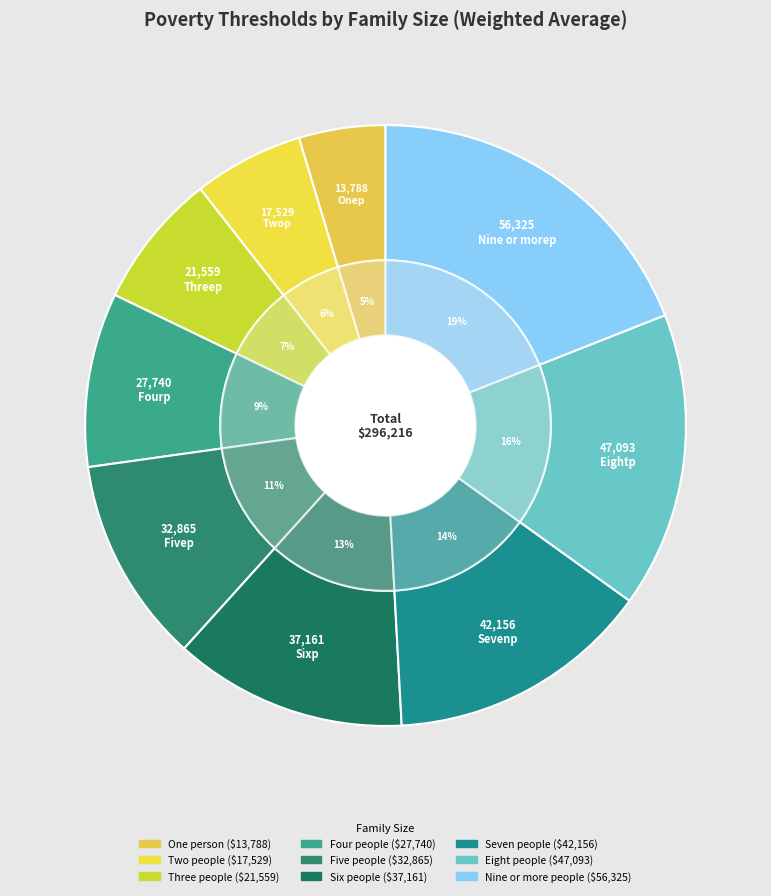

Approximately how many times larger is the value at Nine or more people compared to Five people?

1.7